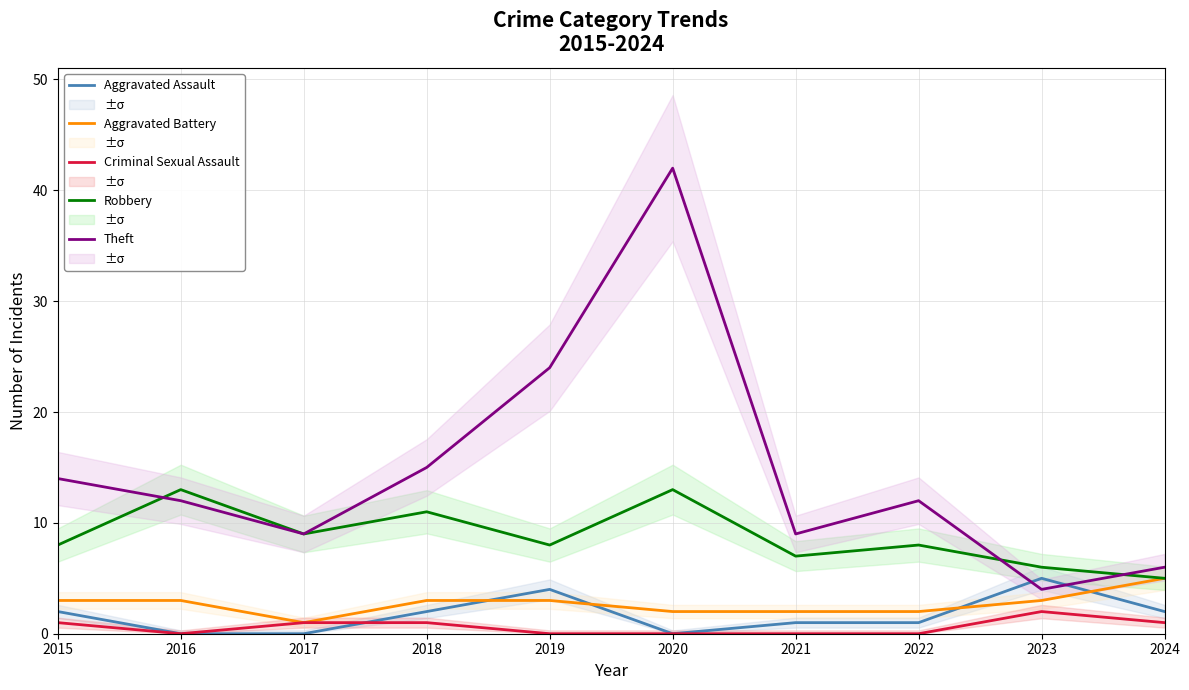

At which category is the sum across all series the highest?

2020